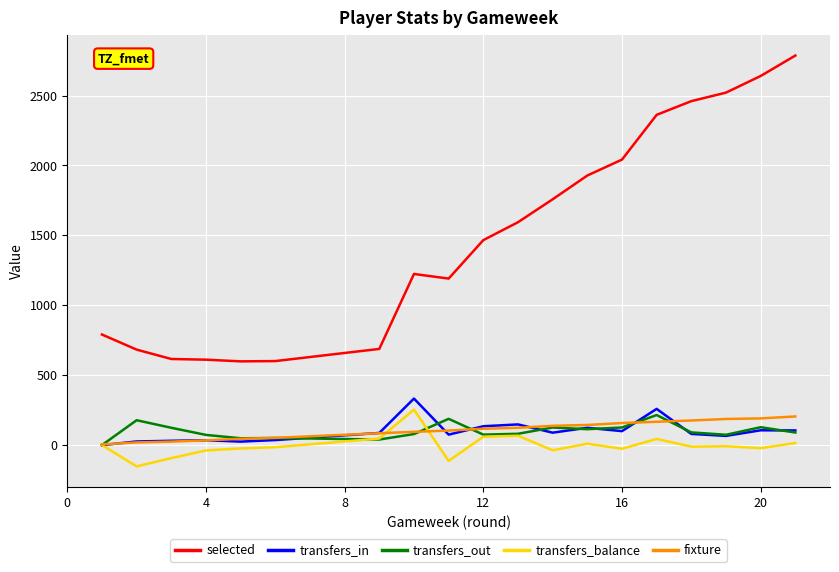

Which series has the largest total across all categories?

selected